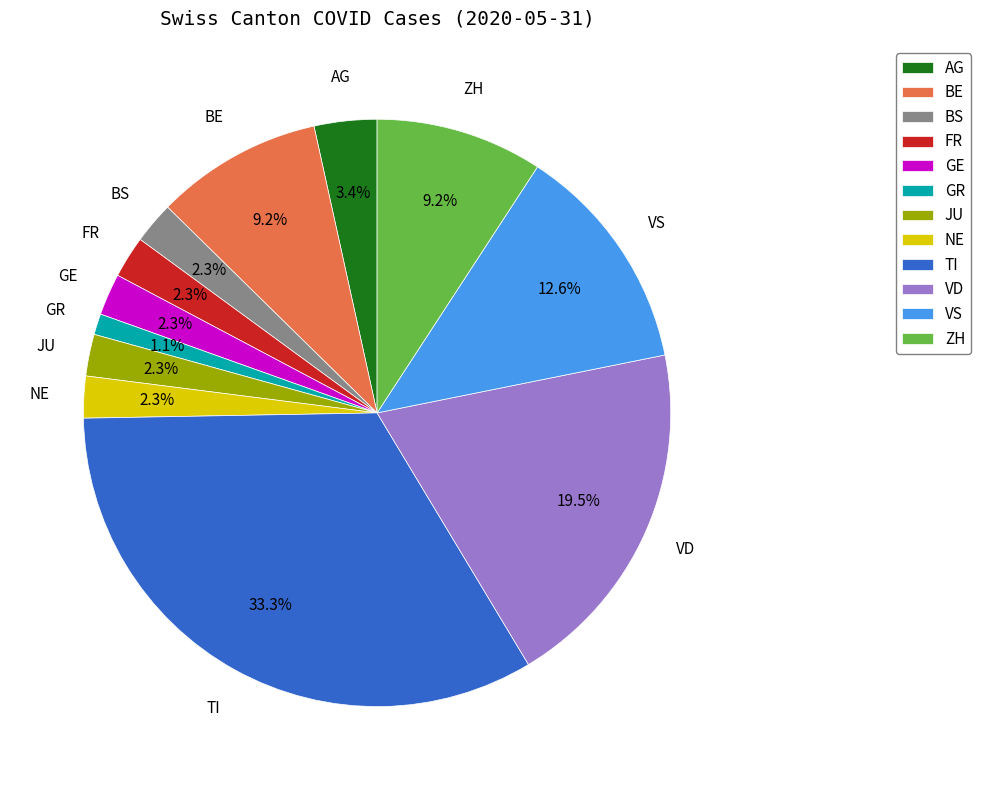

The TI slice represents 33% of the pie. True or false?

True